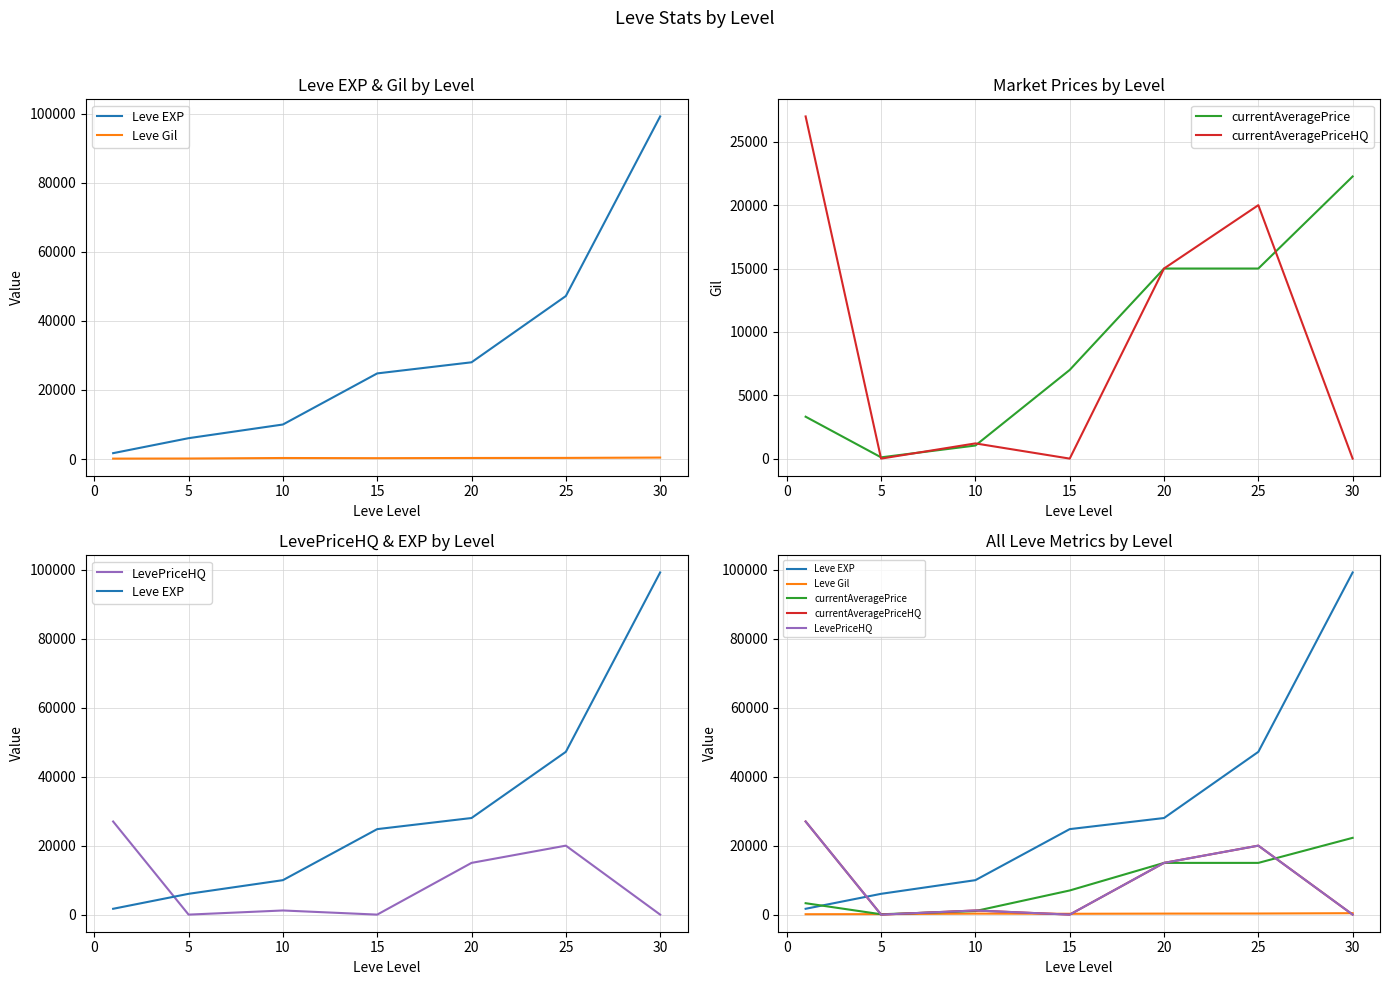

List the series in order of their peak value, highest first.

Leve EXP, currentAveragePriceHQ, LevePriceHQ, currentAveragePrice, Leve Gil